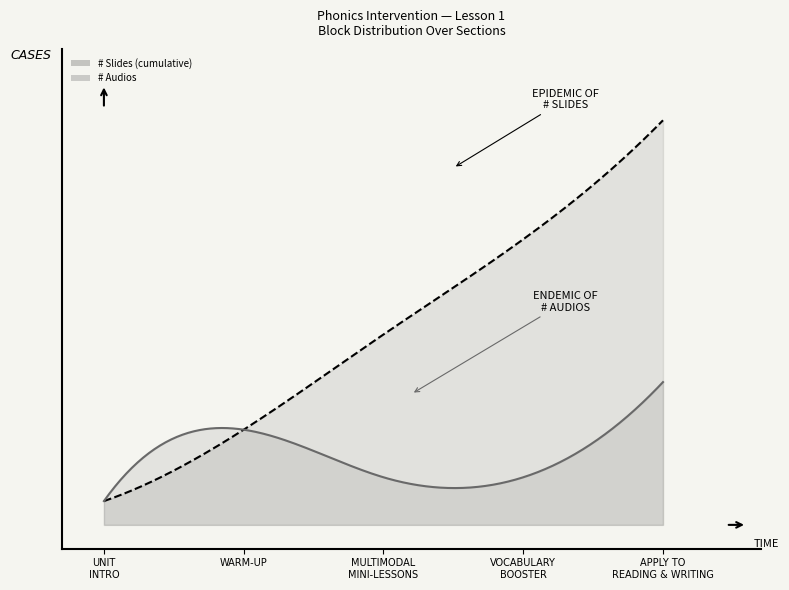

Does the chart have visible grid lines?

No